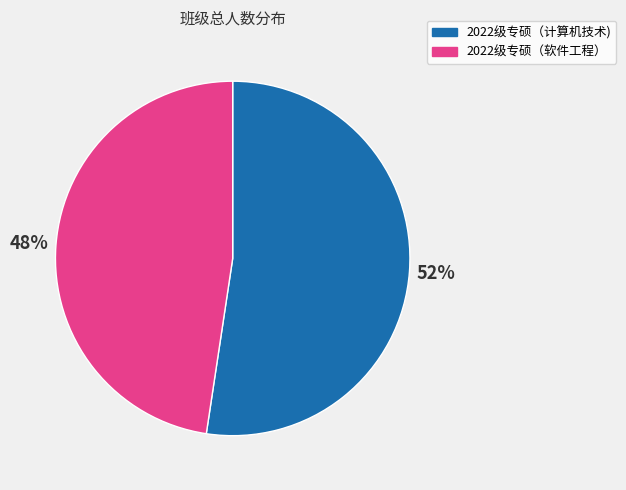

The 2022级专硕（软件工程） slice represents 48% of the pie. True or false?

True